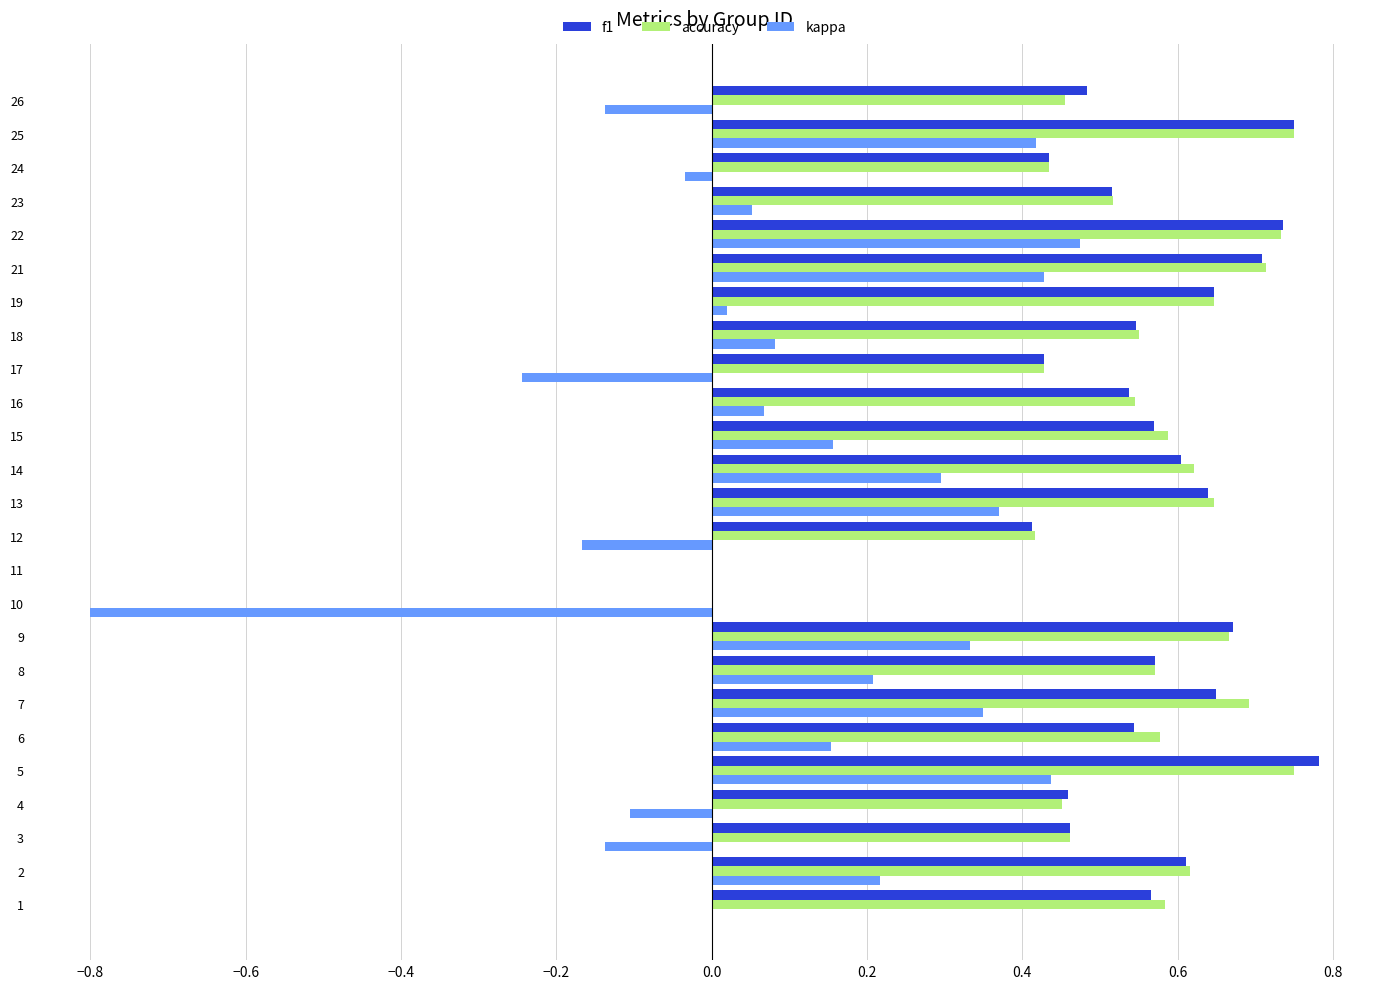

What is the sum of the f1 values at 23 and 13?

1.2